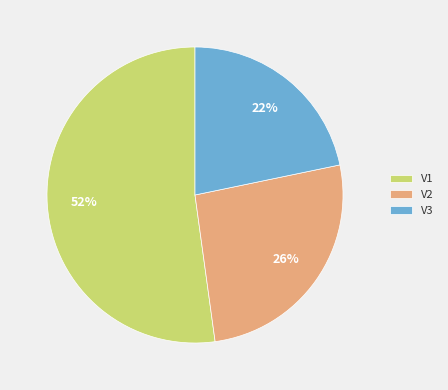

To the nearest percent, what is the difference between the largest and smallest slice percentages?

30%